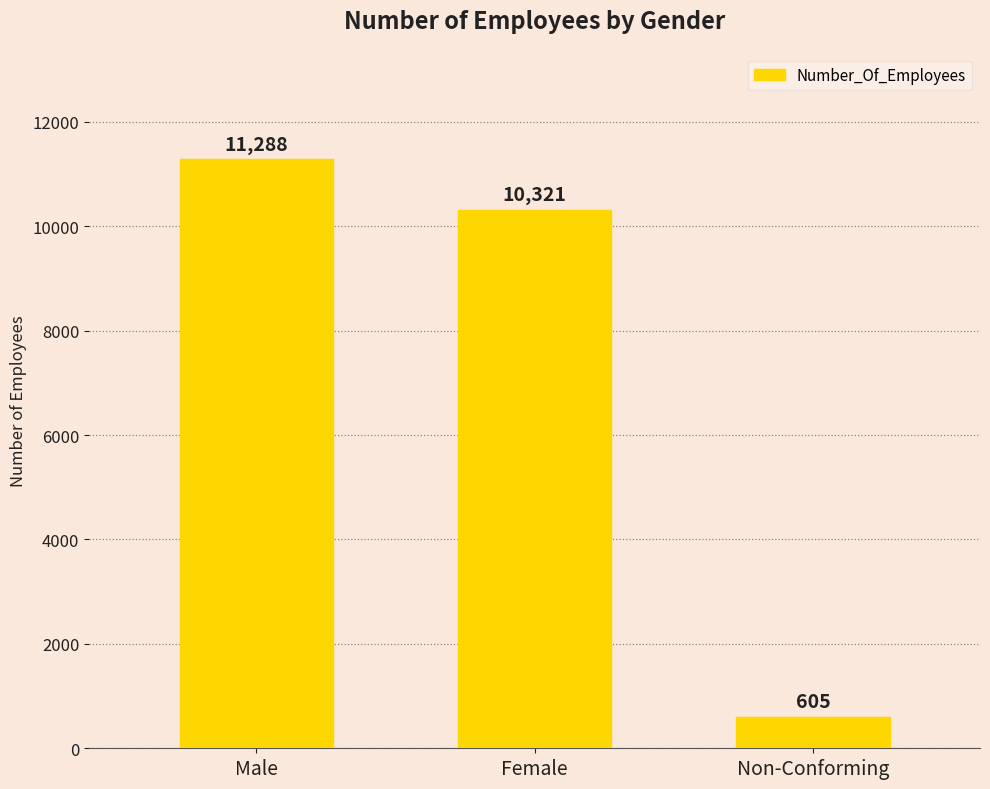

What value does the data have at Female, to the nearest 50?

10300